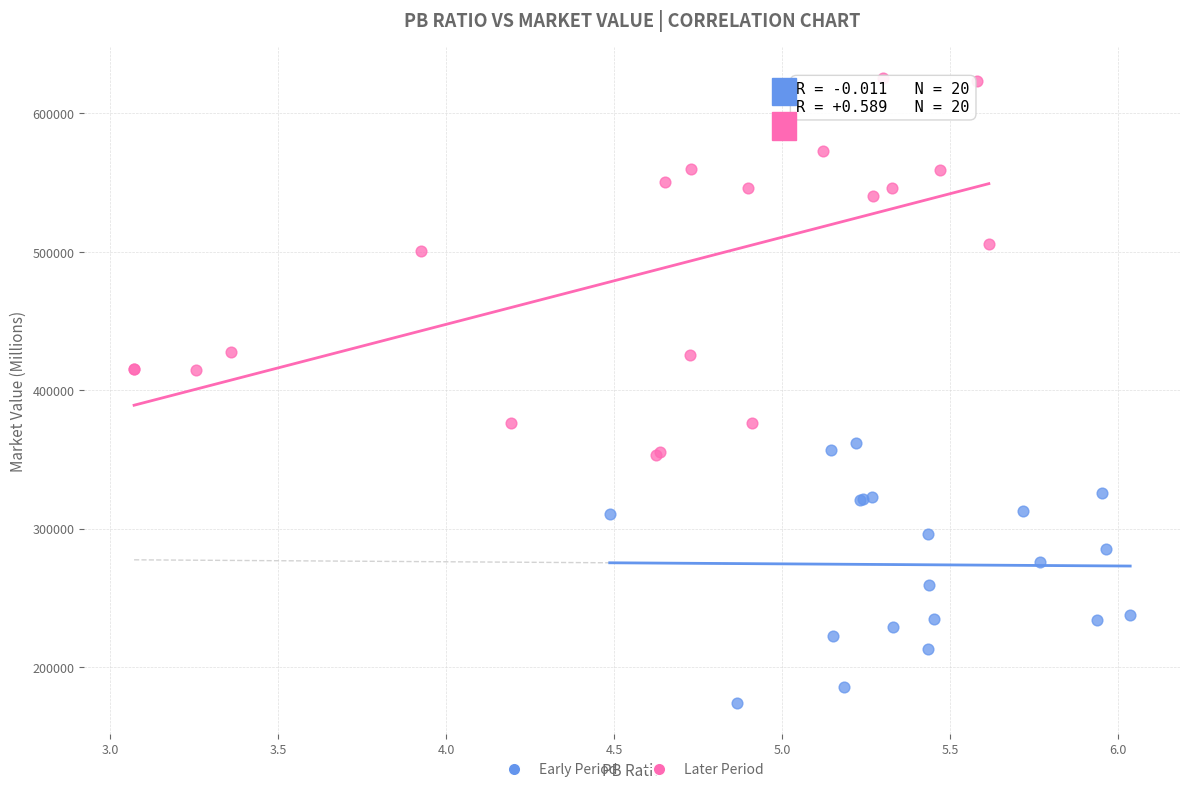

Which series contains the highest Y value?

Later Period